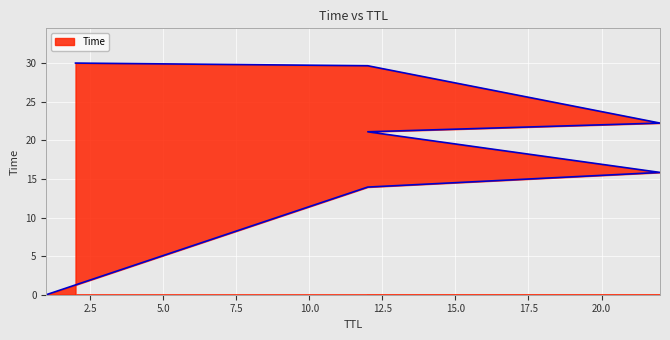

How many distinct data groups are displayed?

1